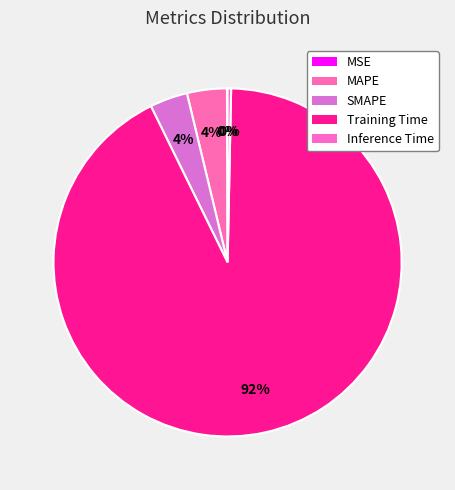

The Inference Time slice represents 7% of the pie. True or false?

False